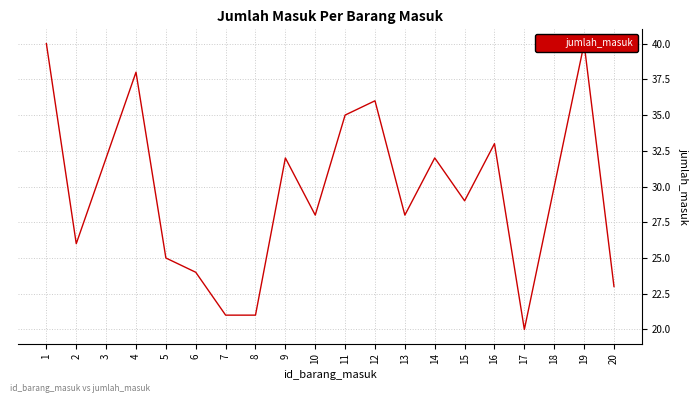

What is the sum of the values at 9 and 10?

60